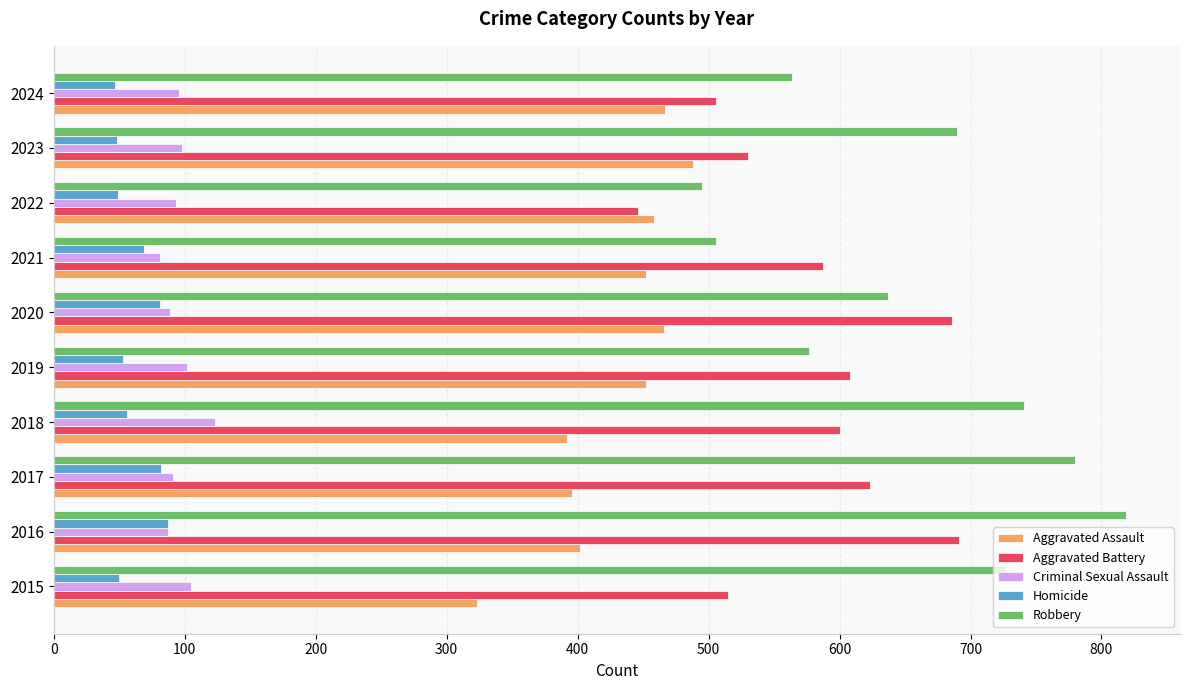

Rank the series by their maximum value, from lowest to highest.

Homicide, Criminal Sexual Assault, Aggravated Assault, Aggravated Battery, Robbery